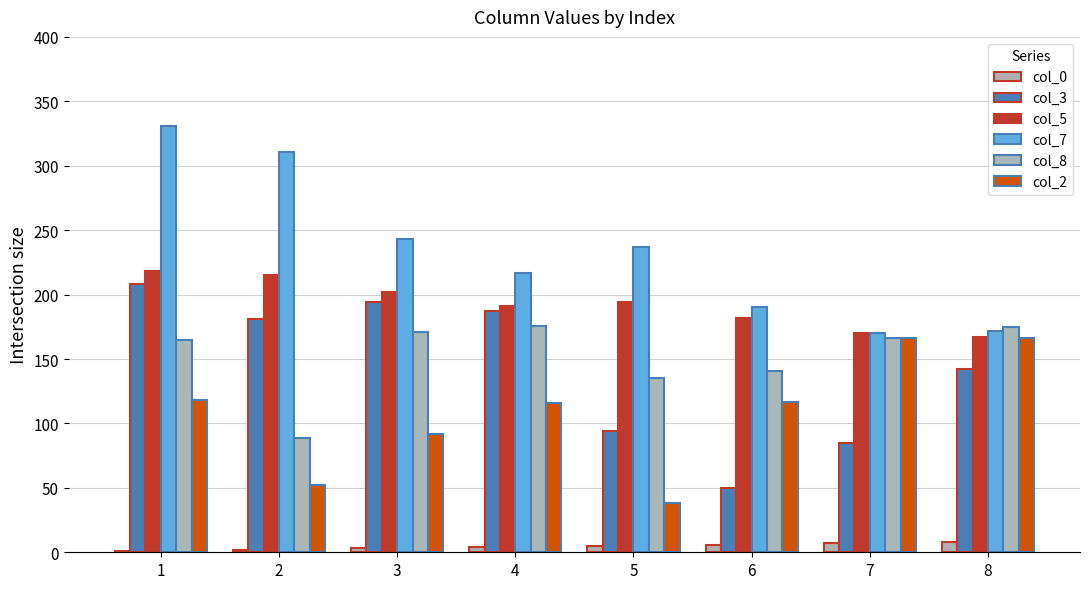

What is the approximate value of col_5 at 3, to the nearest 10?

200